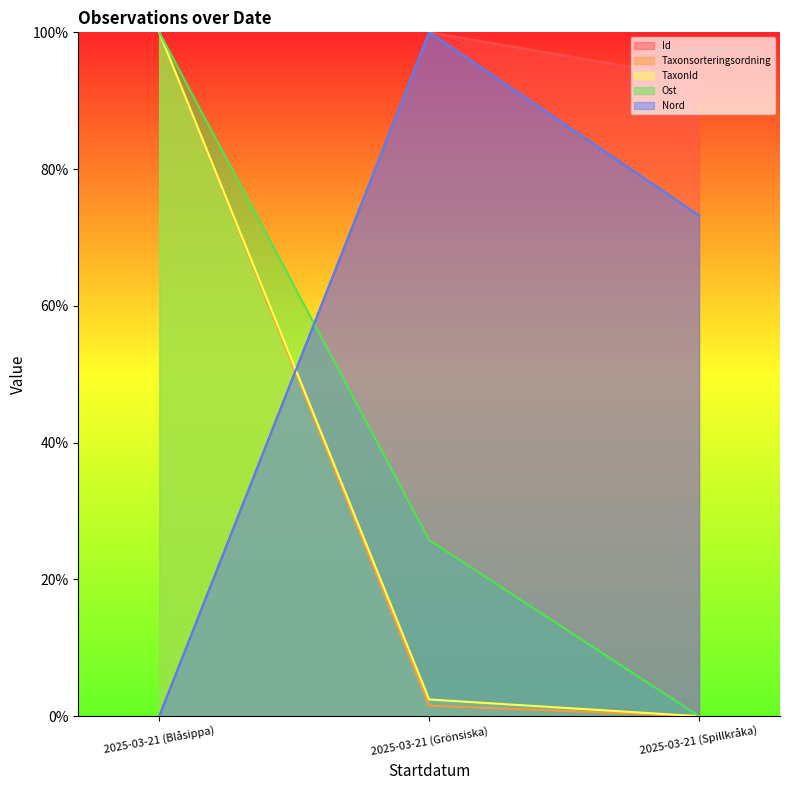

What is the sum of all TaxonId values?

102.4